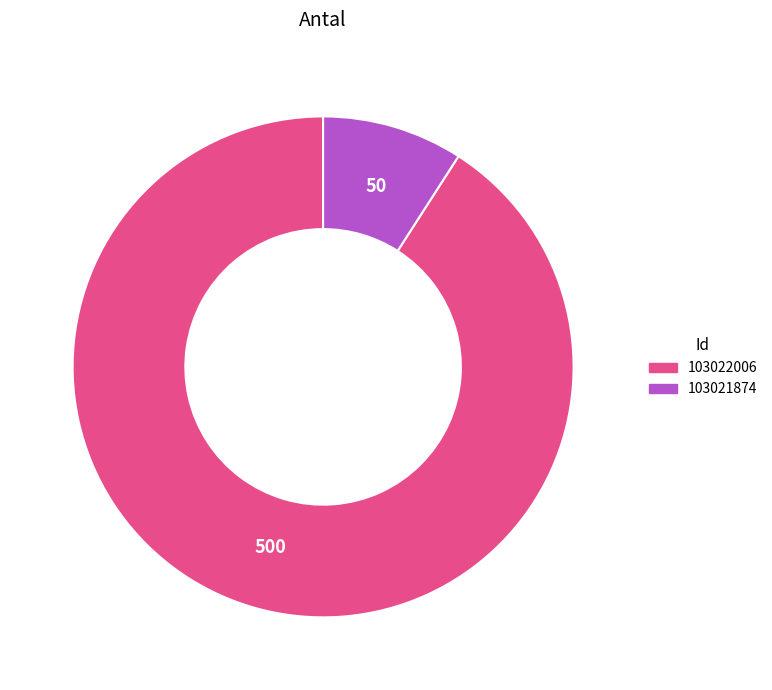

The 103022006 slice represents 91% of the pie. True or false?

True